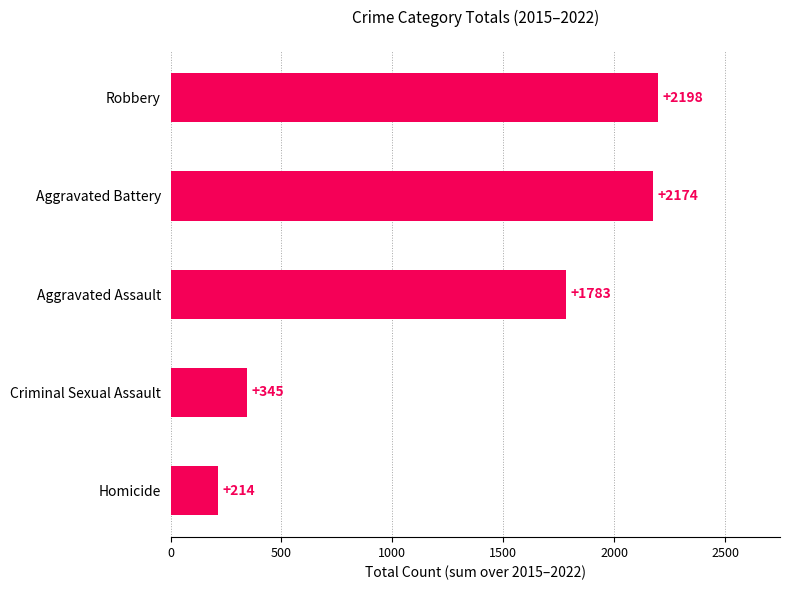

How many distinct data groups are displayed?

1